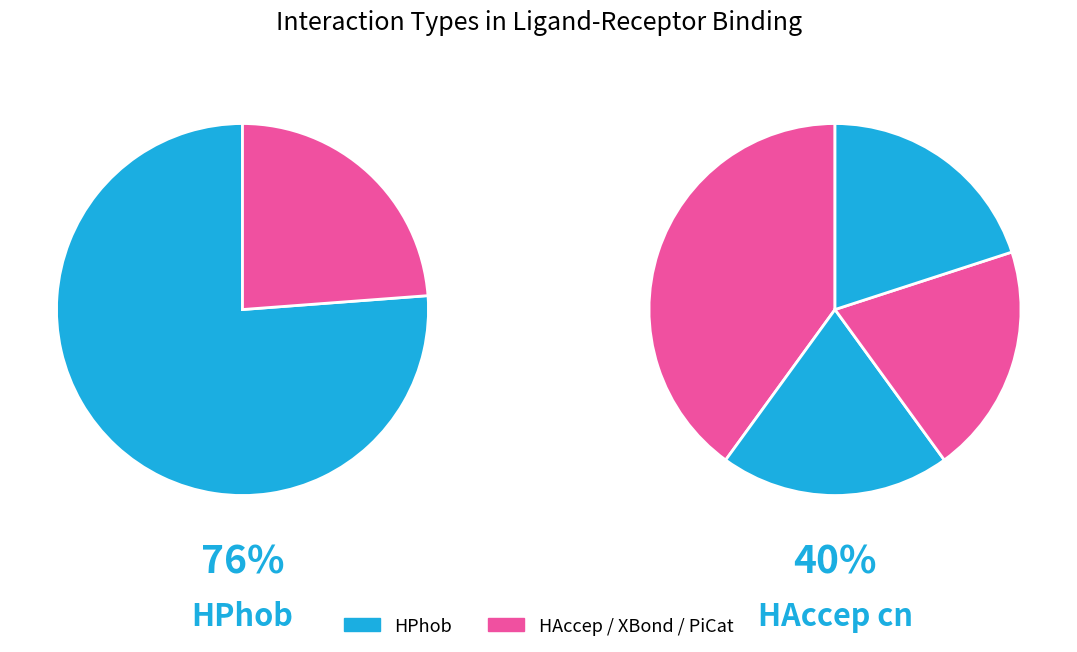

How many slices are in this pie chart?

6